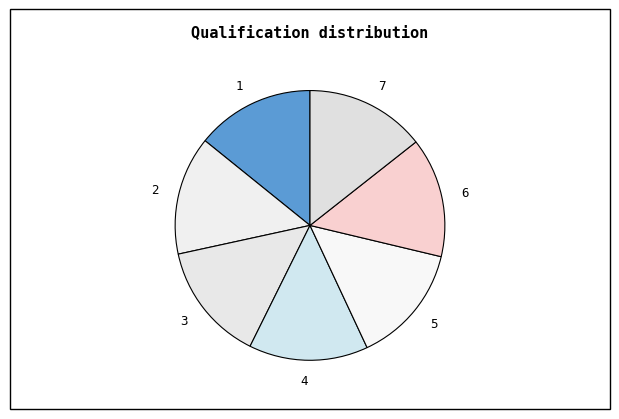

Do 5 and 1 together represent more than half of the pie?

No